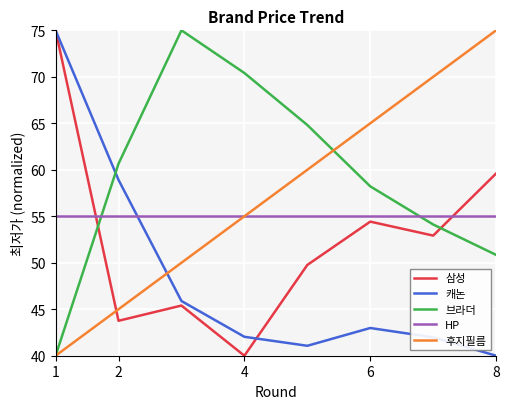

List the series in order of their overall mean, highest first.

브라더, 후지필름, HP, 삼성, 캐논